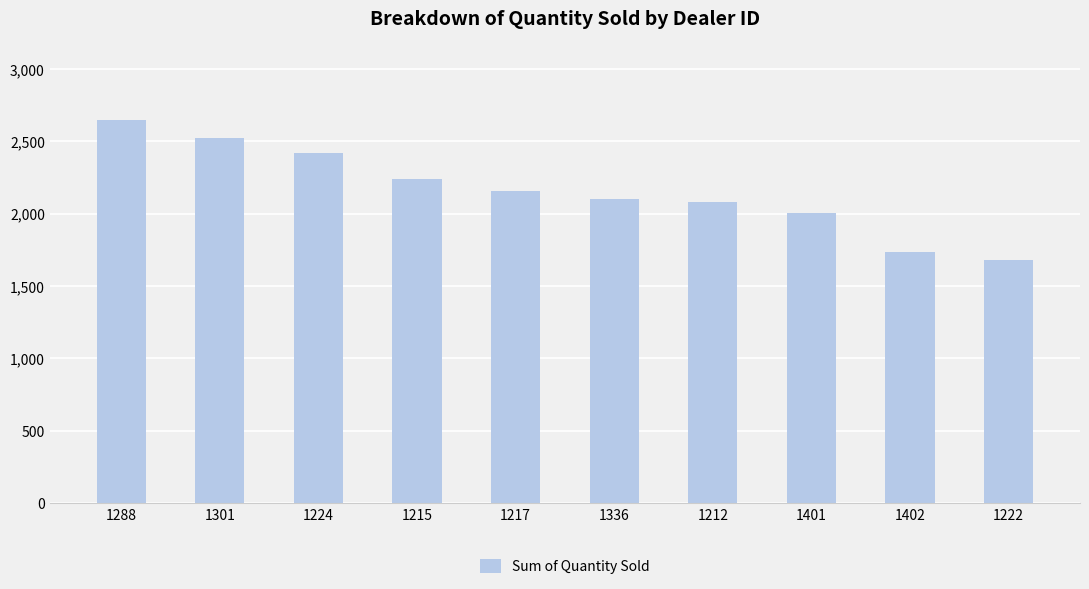

What is the maximum value shown in the chart?

2644